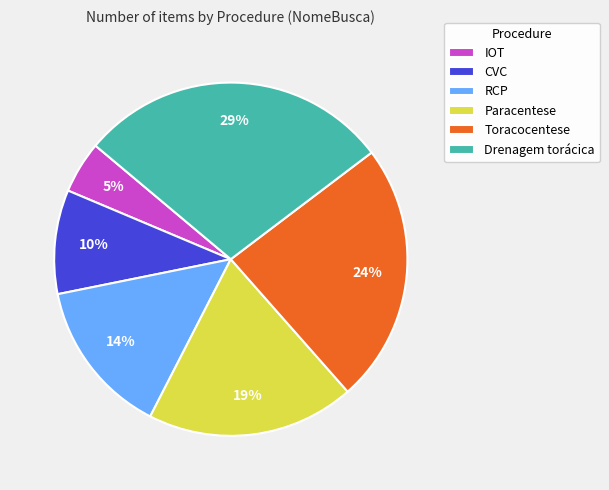

True or false: Drenagem torácica accounts for 29% of the total.

True